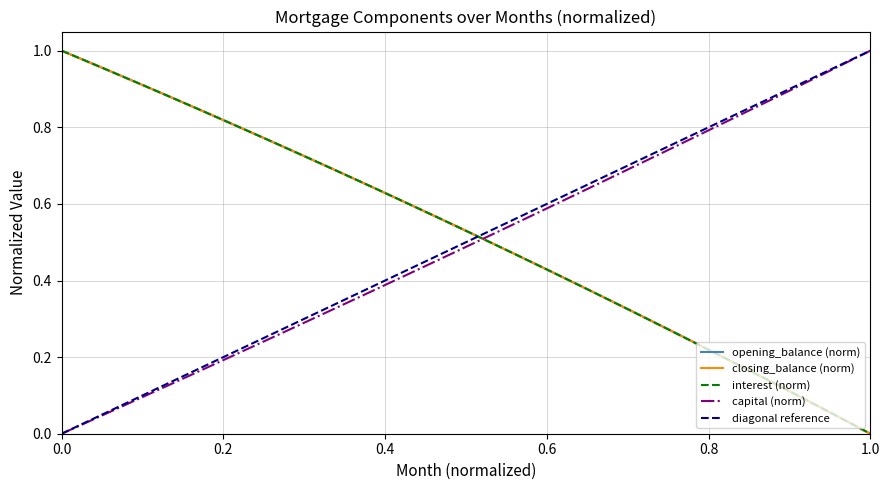

Which series has the largest range (max minus min)?

opening_balance